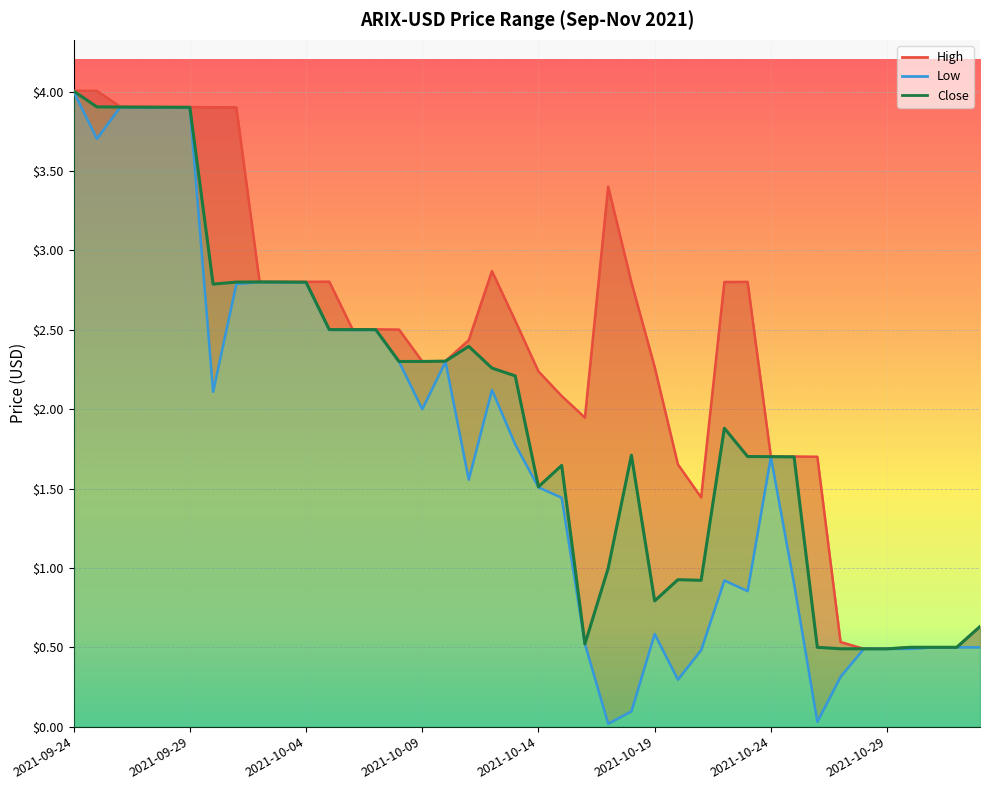

True or false: Close and High cross at least once.

False